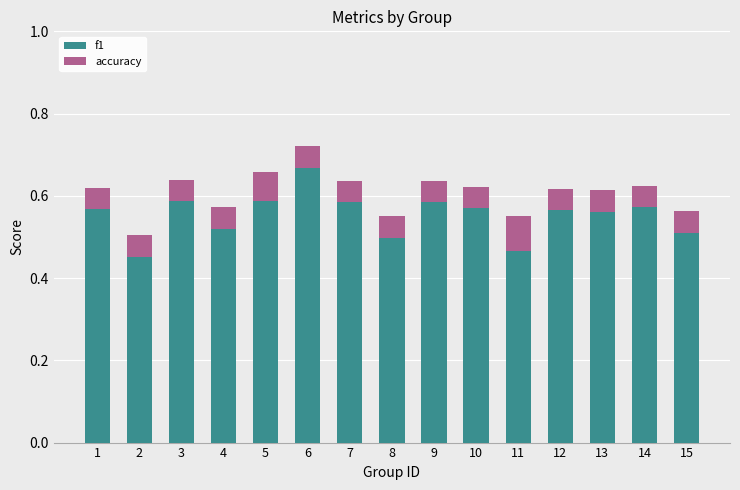

Where is f1 nearest to the value 0?

2